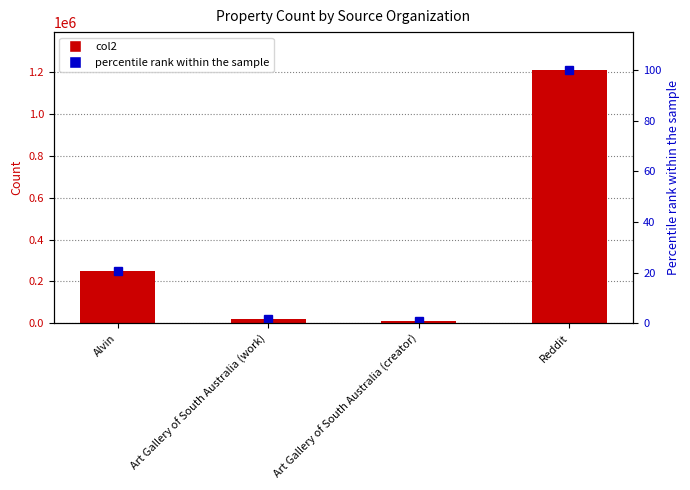

How many data points in percentile rank within the sample are above 20?

2